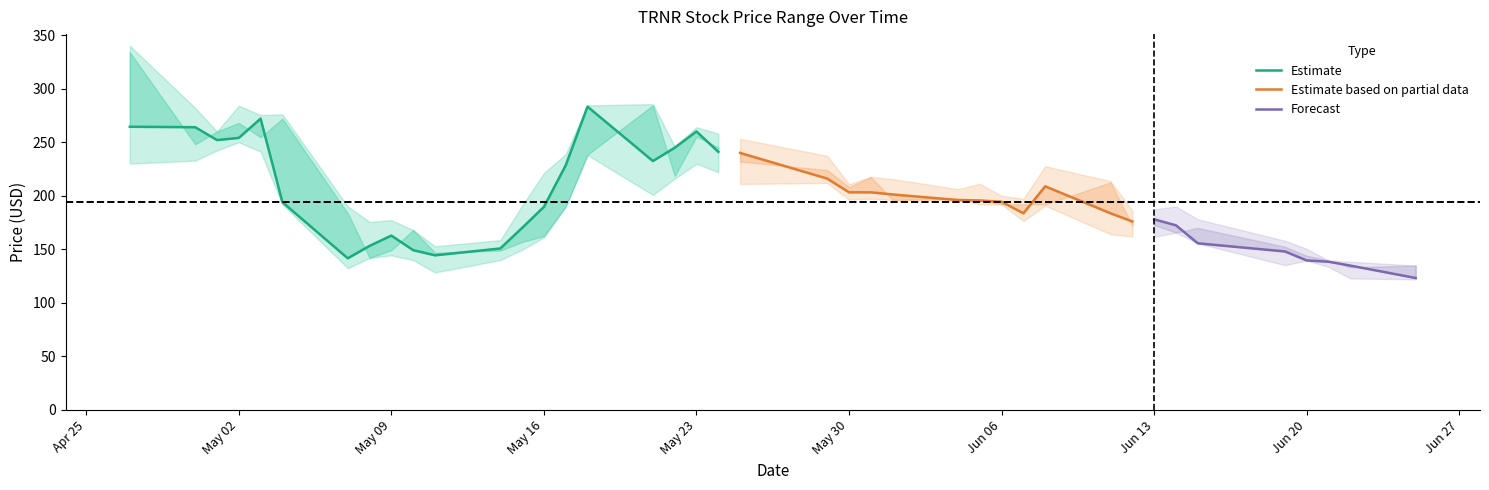

True or false: open has a value of 334.0 at 2023-04-27.

True